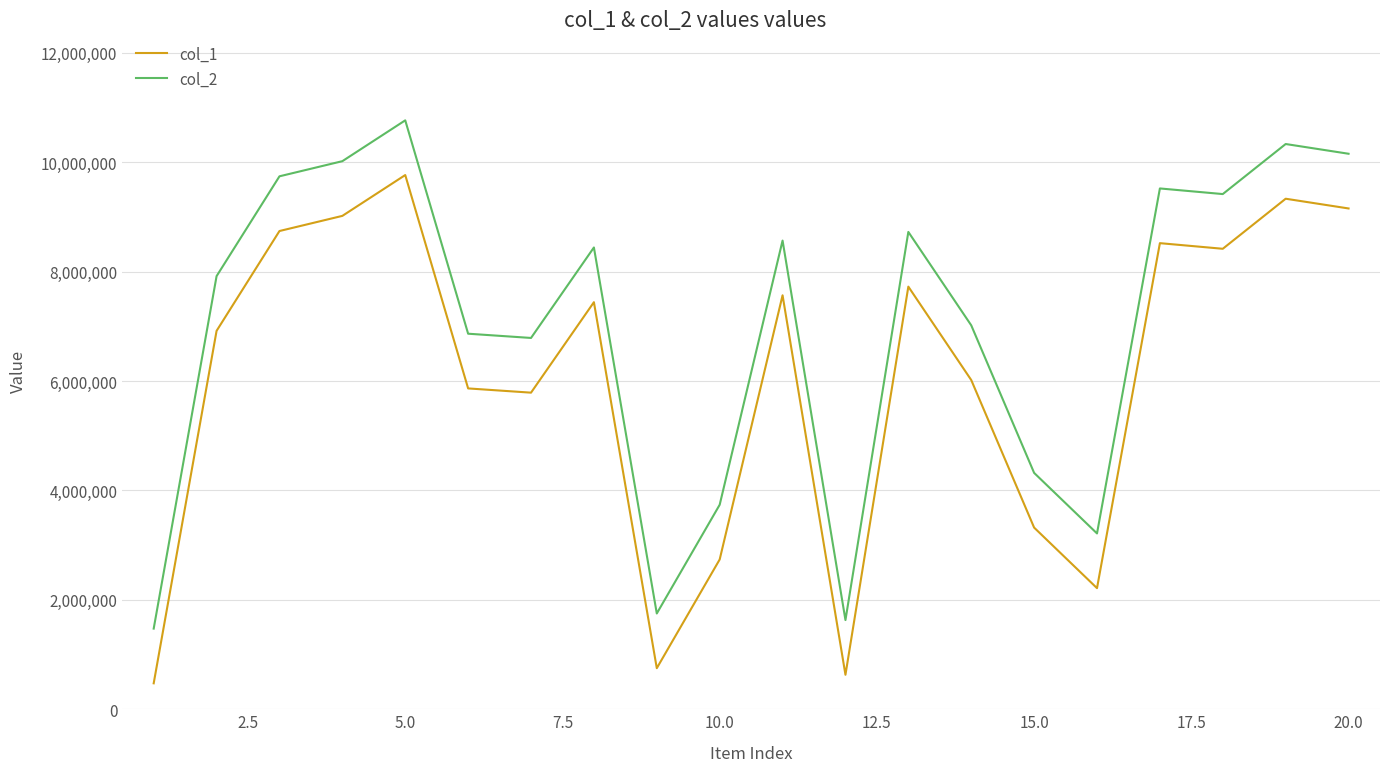

What is the greatest value displayed?

10764616